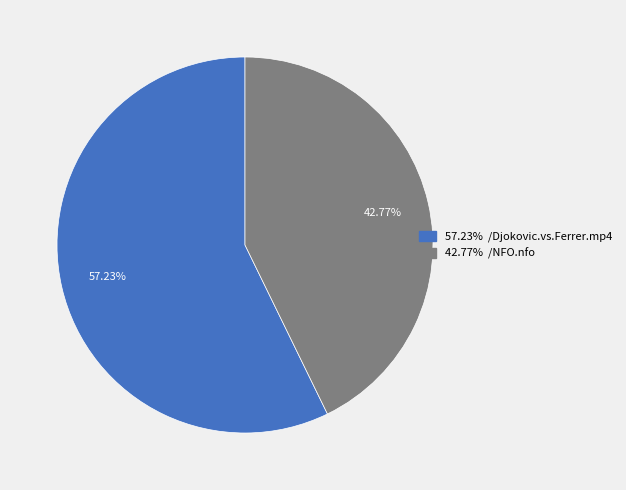

Does any single category account for the majority?

Yes